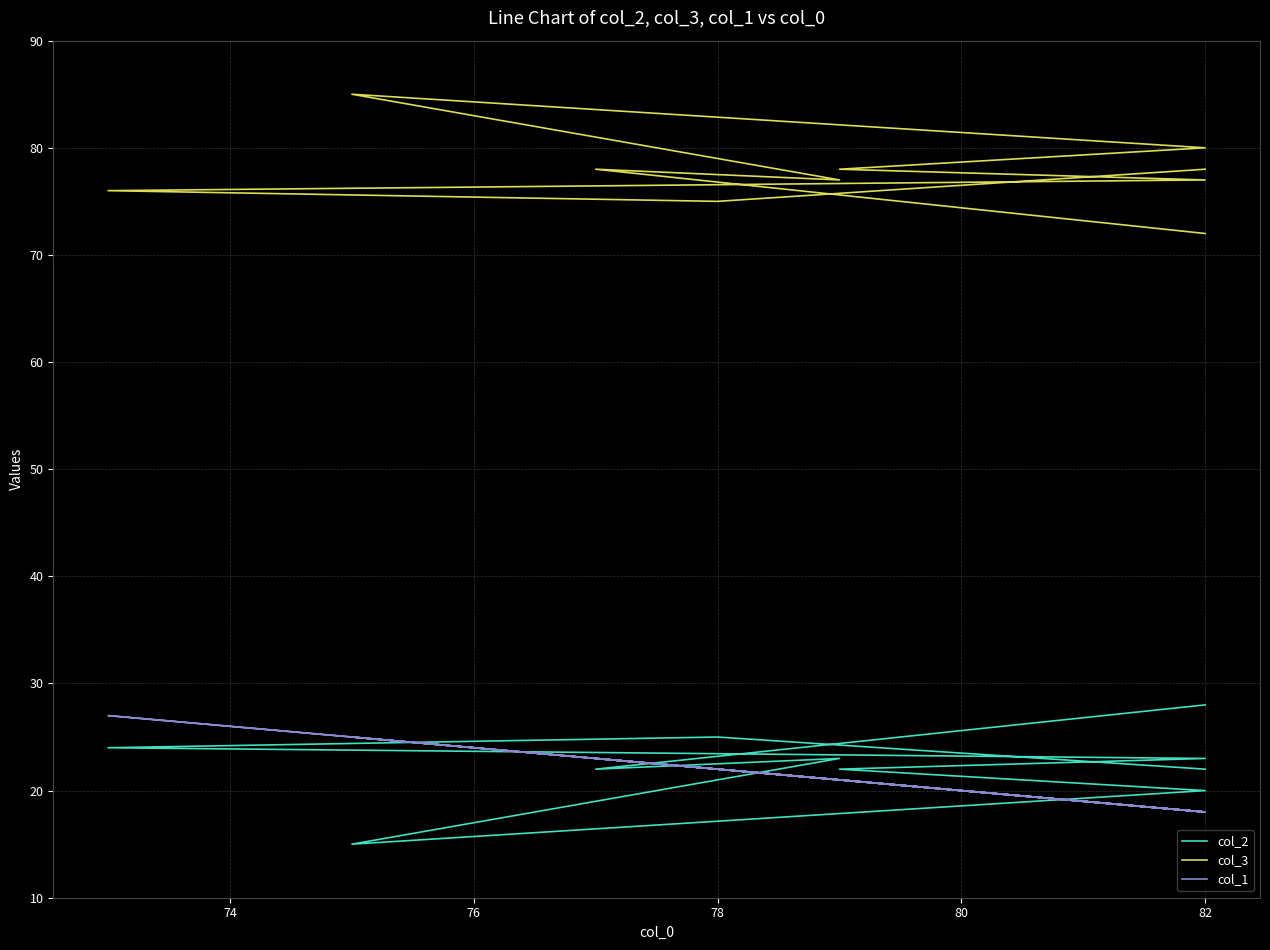

Between 78 and 76, which is larger?

76